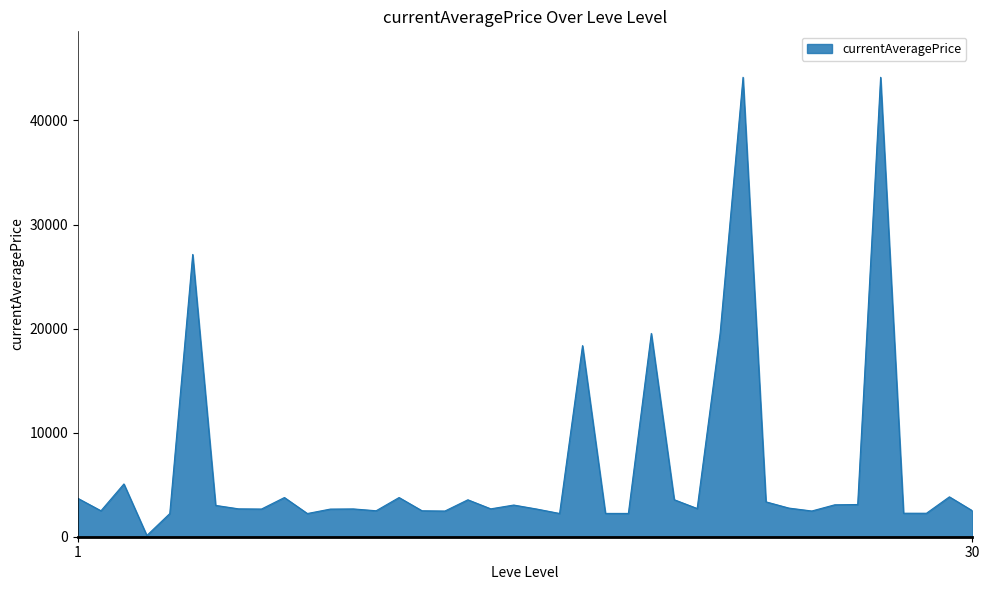

What is the difference between the maximum and minimum values?

44028.6